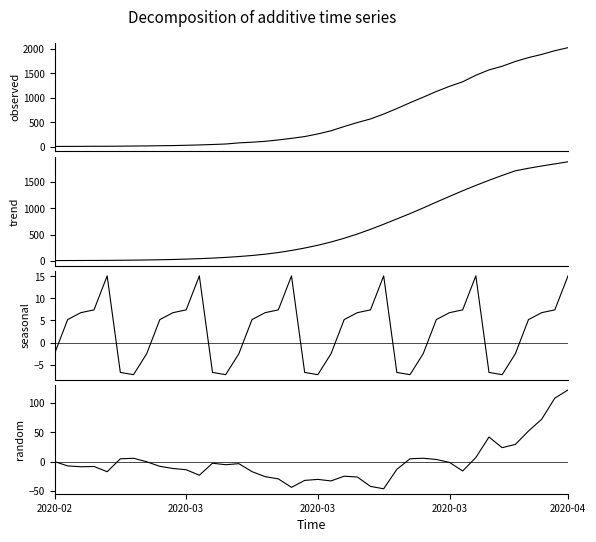

What are all the series names shown in the legend?

observed, trend, seasonal, random